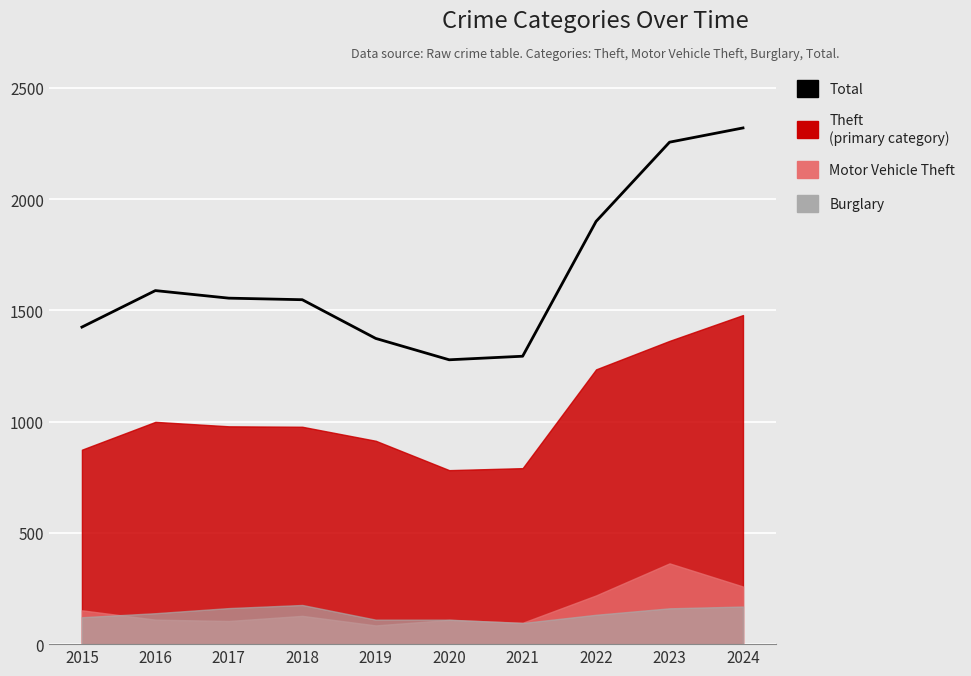

The value at 2018 is 1548. True or false?

True